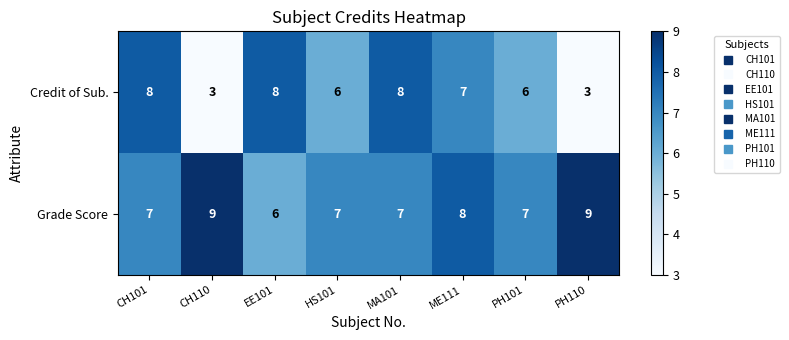

What is the spread (max minus min) of values at CH110?

6